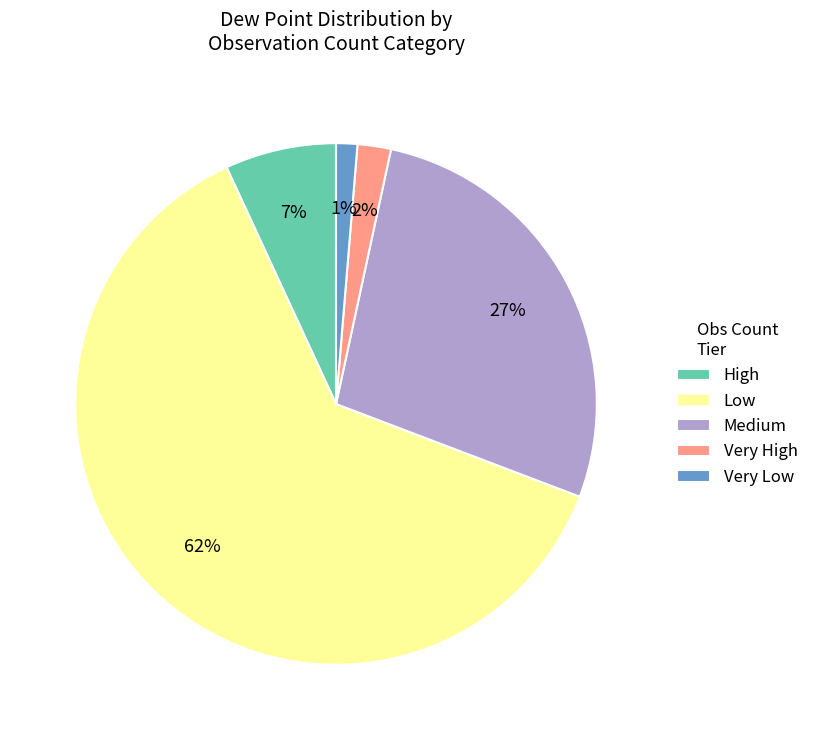

To the nearest percent, what percentage of the pie is Medium?

27%